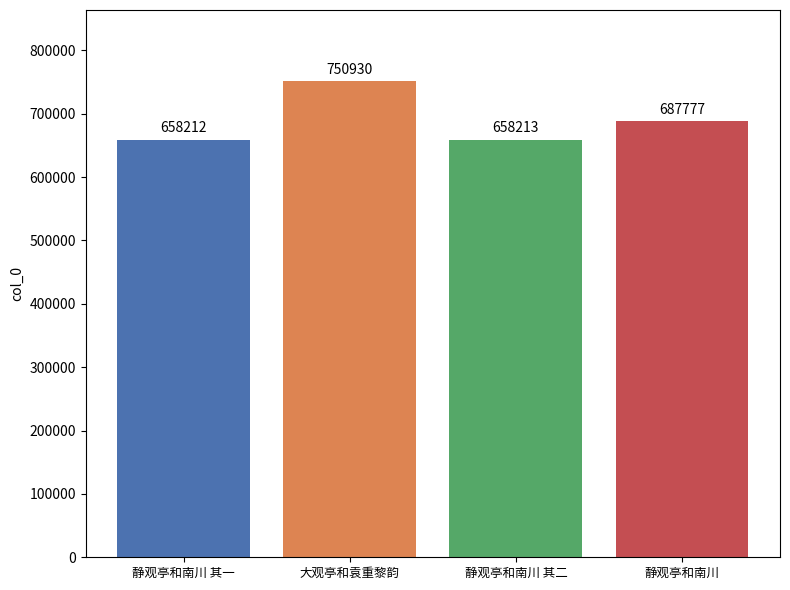

Where is the data nearest to the value 704571?

静观亭和南川